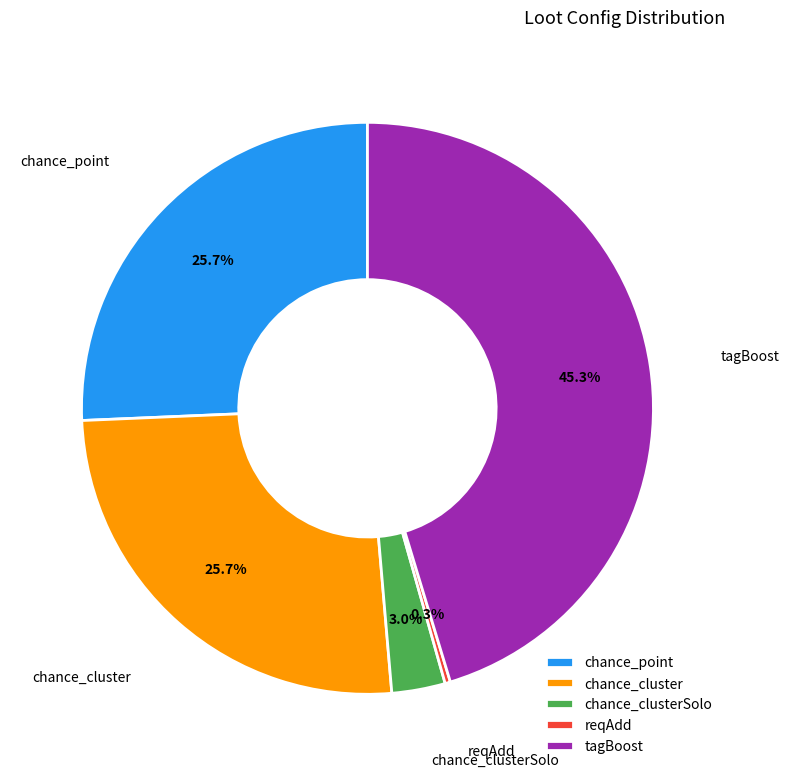

Which has a higher value, chance_clusterSolo or reqAdd?

chance_clusterSolo